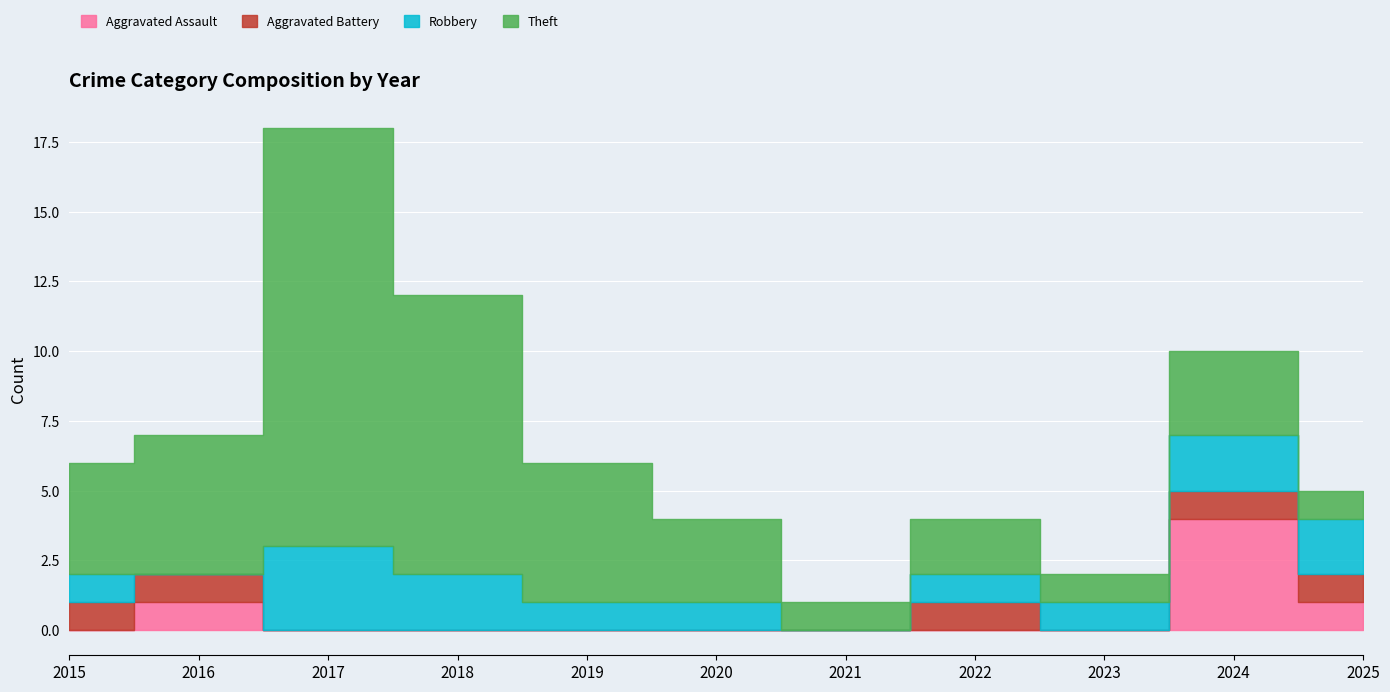

How many values in the Robbery series are below 1?

2